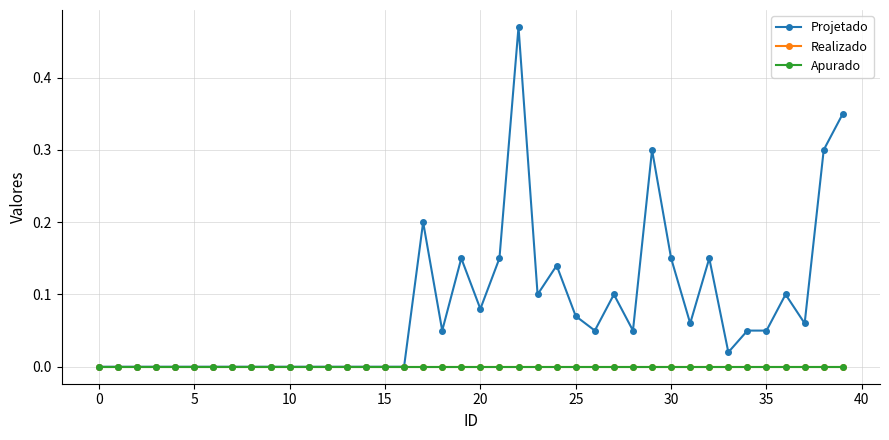

Which series has the largest range (max minus min)?

Projetado